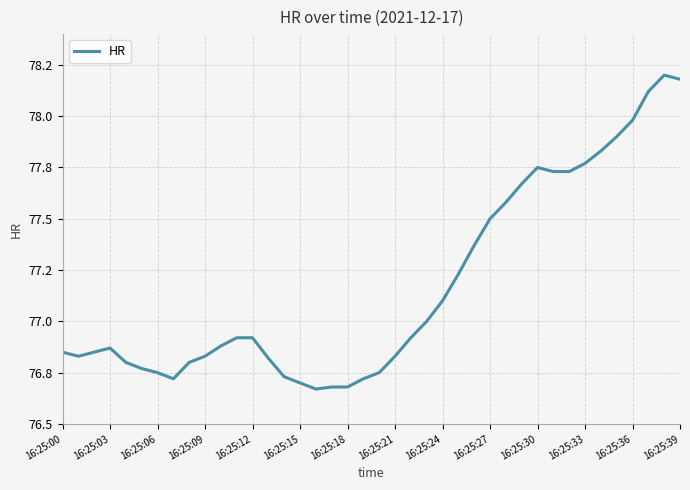

Where is the first local maximum?

16:25:03